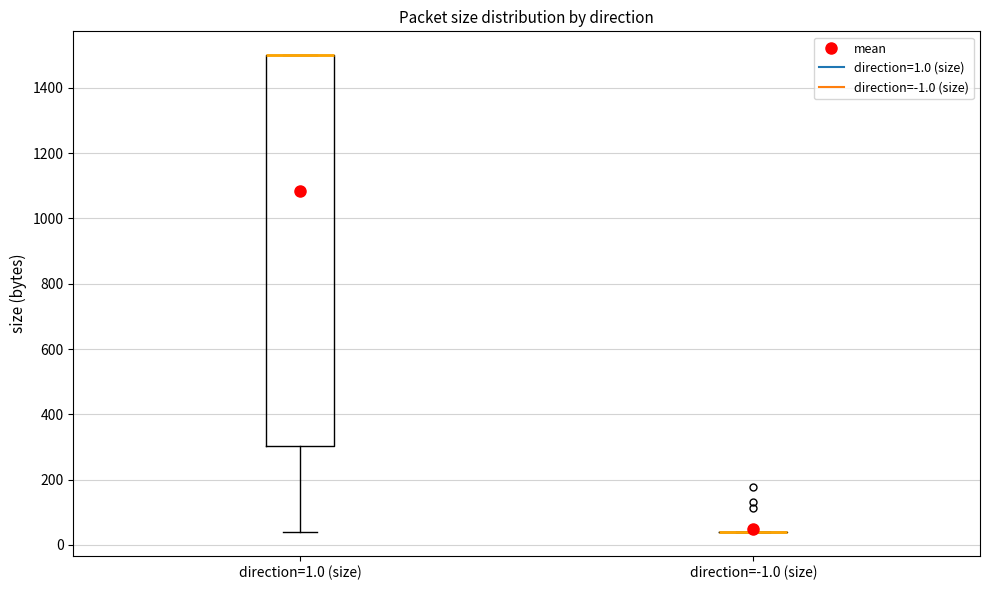

Reading left to right, transcribe this box plot: for each box, give where its median line is, the range the box spans, and where its two whiskers end, as read against the y-axis. The values are not printed on the chart, so give them approximately, as read against the axis.

direction=1.0 (size): median 1500 (drawn on the box's upper edge), box 300 to 1500, whiskers 40 to 1500
direction=-1.0 (size): box collapsed to a line at 40, whiskers 40 to 40